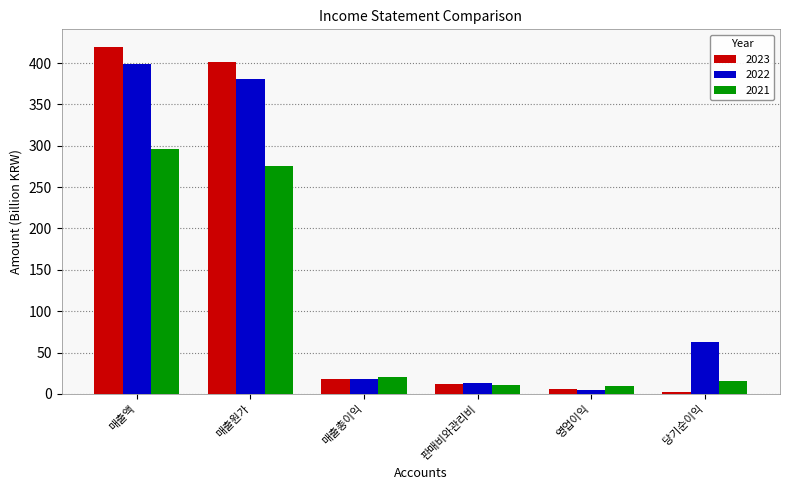

Read the 2022 value at 매출원가.

380.5